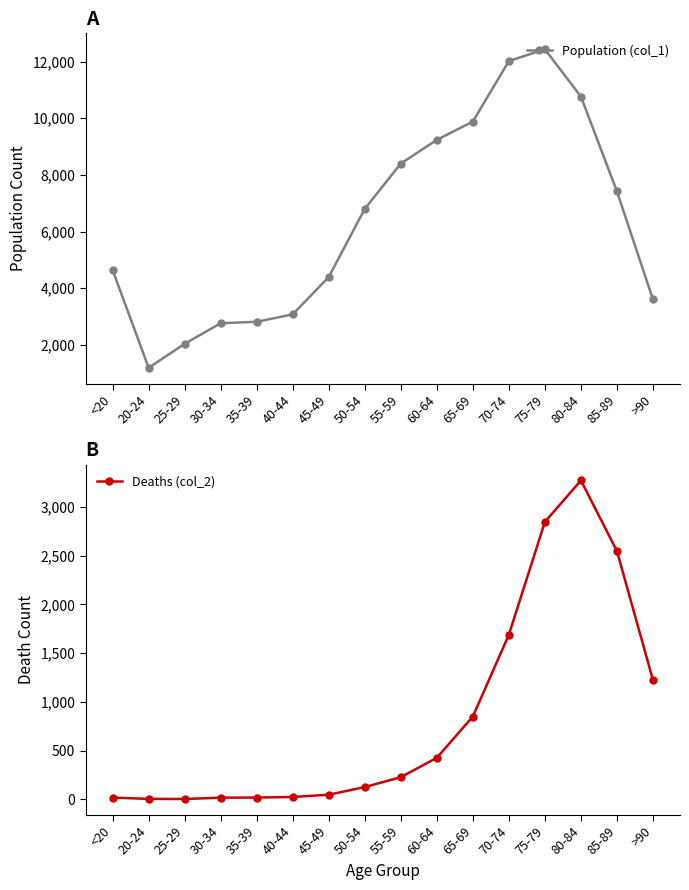

Which series changed the most between 20-24 and 40-44?

Population (col_1)